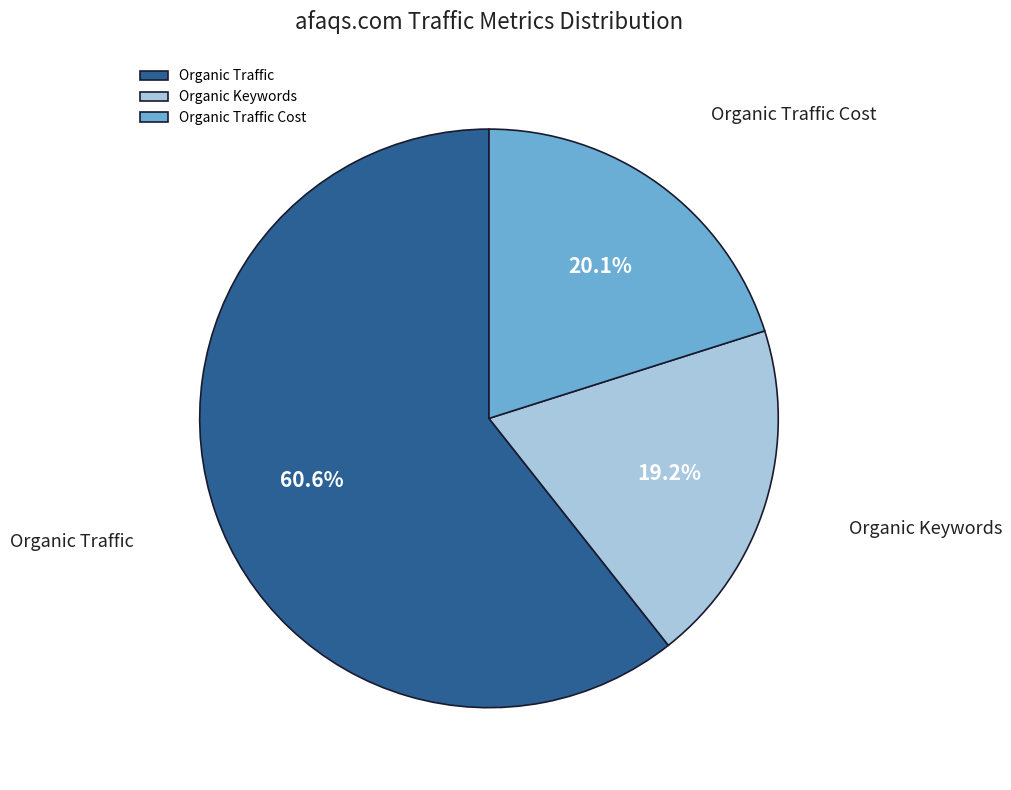

Which has a higher value, Organic Traffic or Organic Traffic Cost?

Organic Traffic